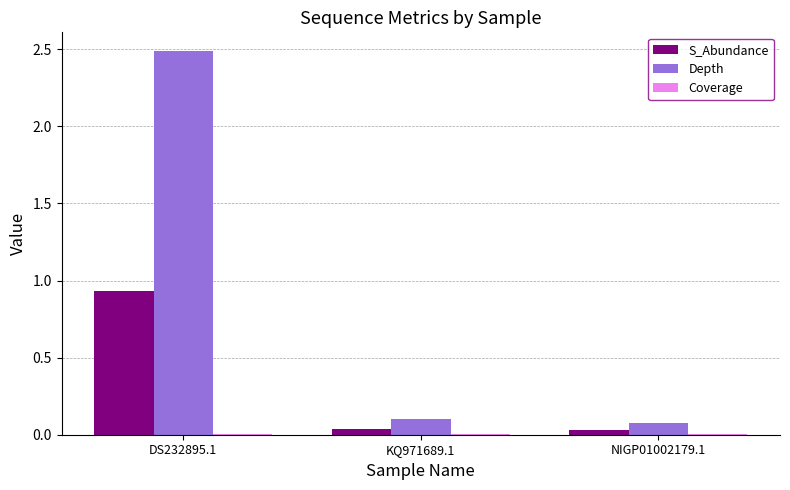

True or false: Depth has a value of 2.5 at DS232895.1.

True